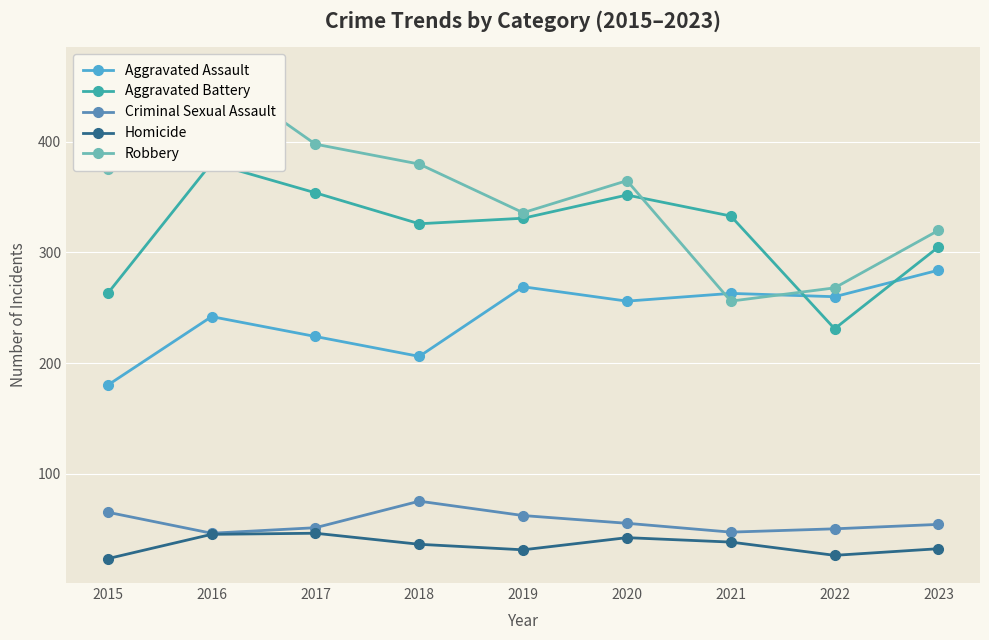

At which category does Robbery reach its first local peak?

2016